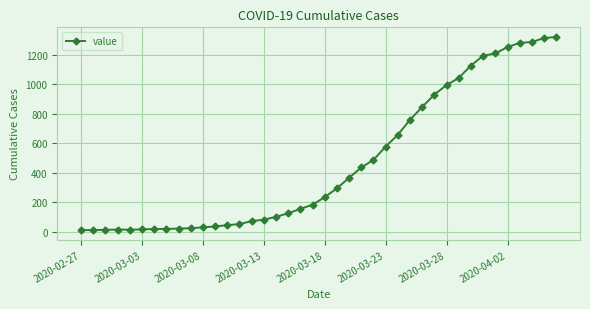

What is the sum of all values?

18689